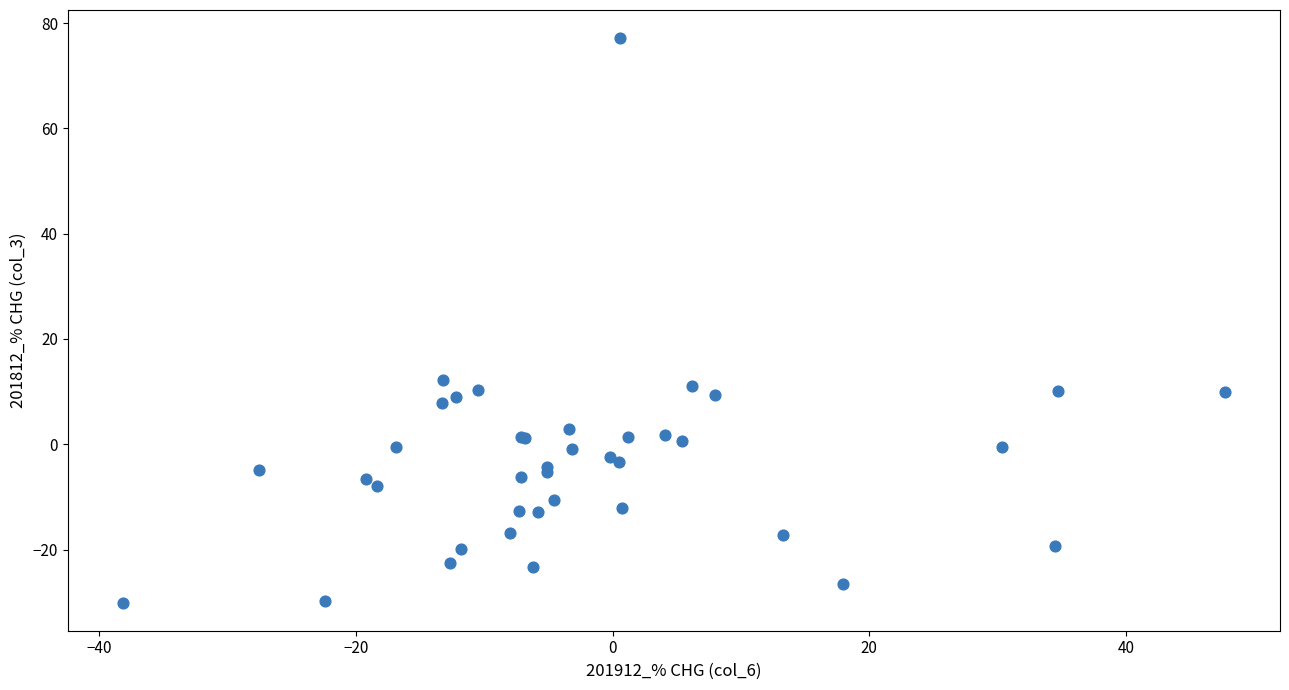

What Y value in the scatter plot is closest to 23?

12.3